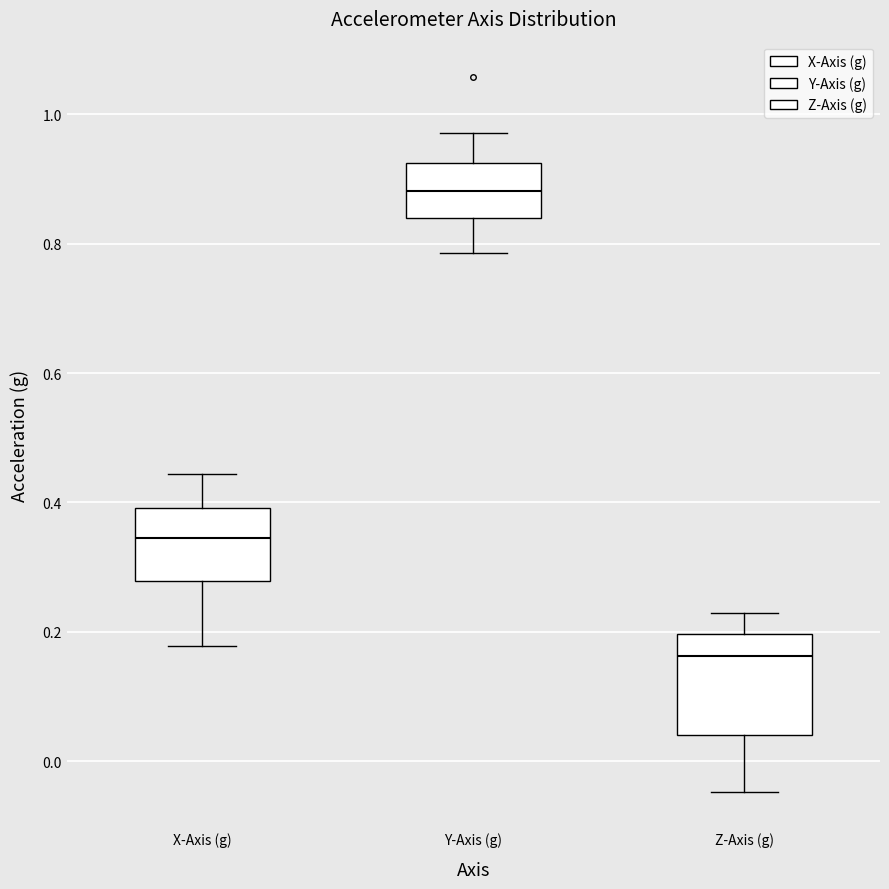

Where does the lower whisker of the box for X-Axis (g) end on the y-axis? The values are not printed on the chart, so give them approximately, as read against the axis.

0.18